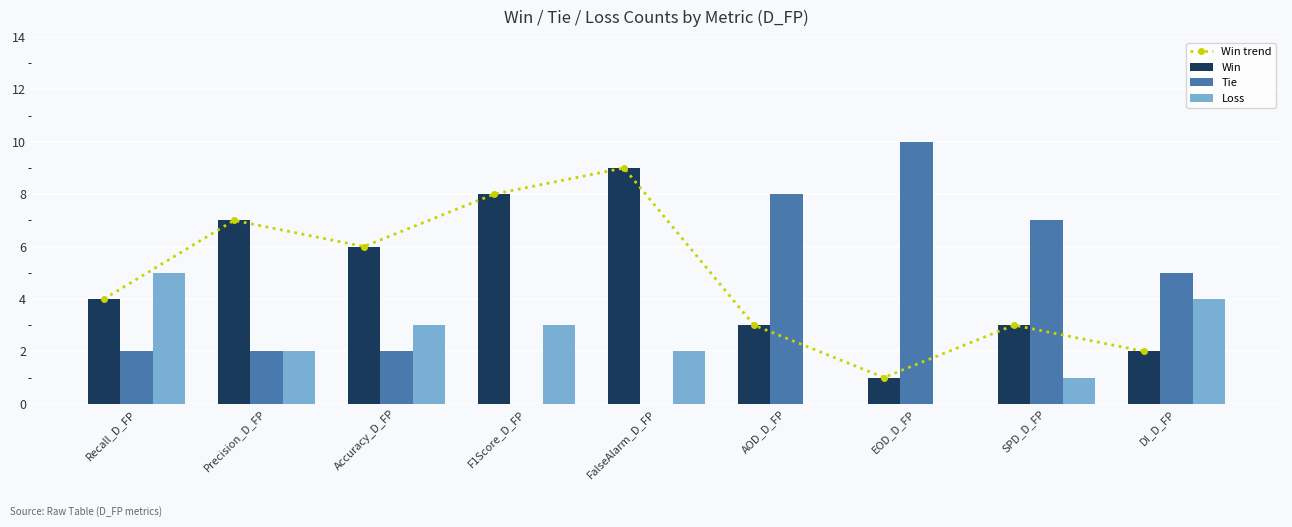

What is the sum of the Loss values at EOD_D_FP and SPD_D_FP?

1